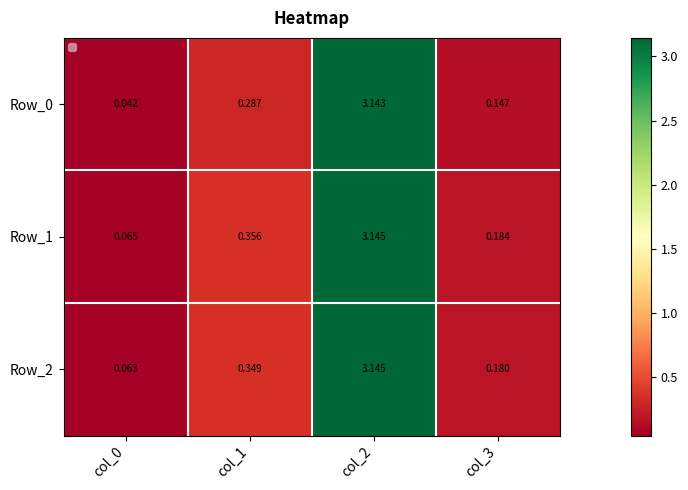

What is the average value of the Row_0 series?

0.9